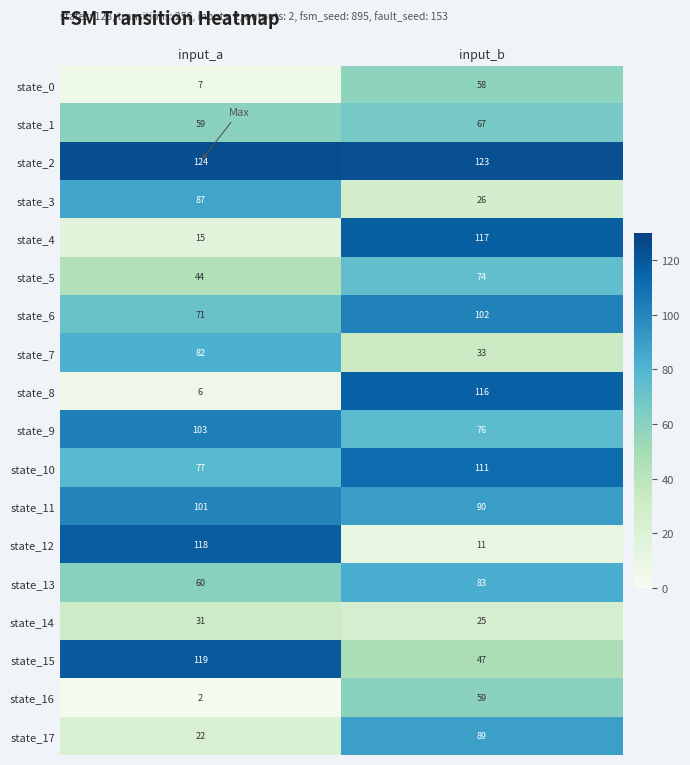

True or false: state_0 has a value of 5 at input_a.

False